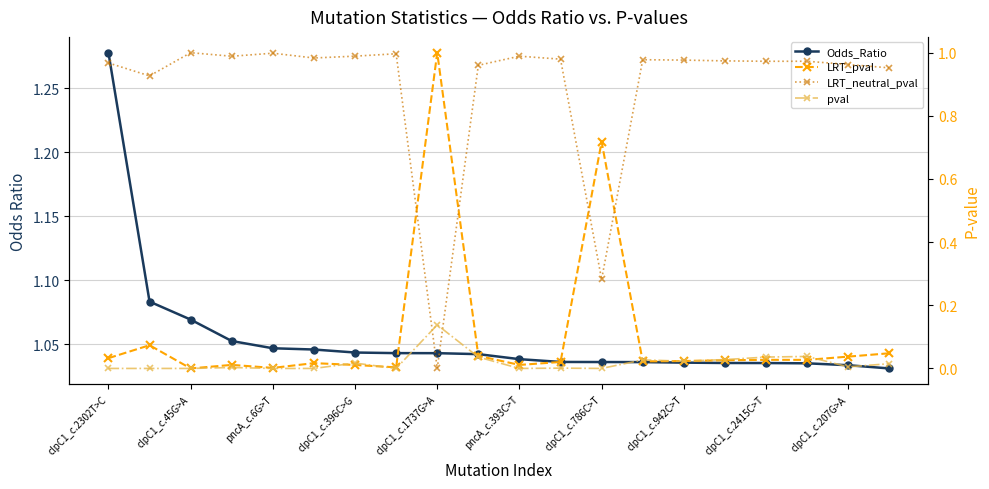

At 15, list the series in order from smallest to largest.

LRT_pval, pval, LRT_neutral_pval, Odds_Ratio